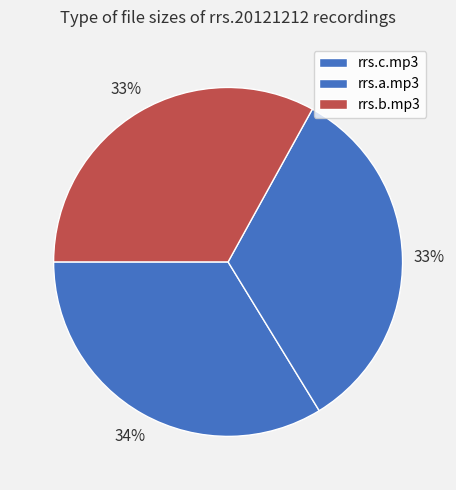

How many segments does this pie chart have?

3